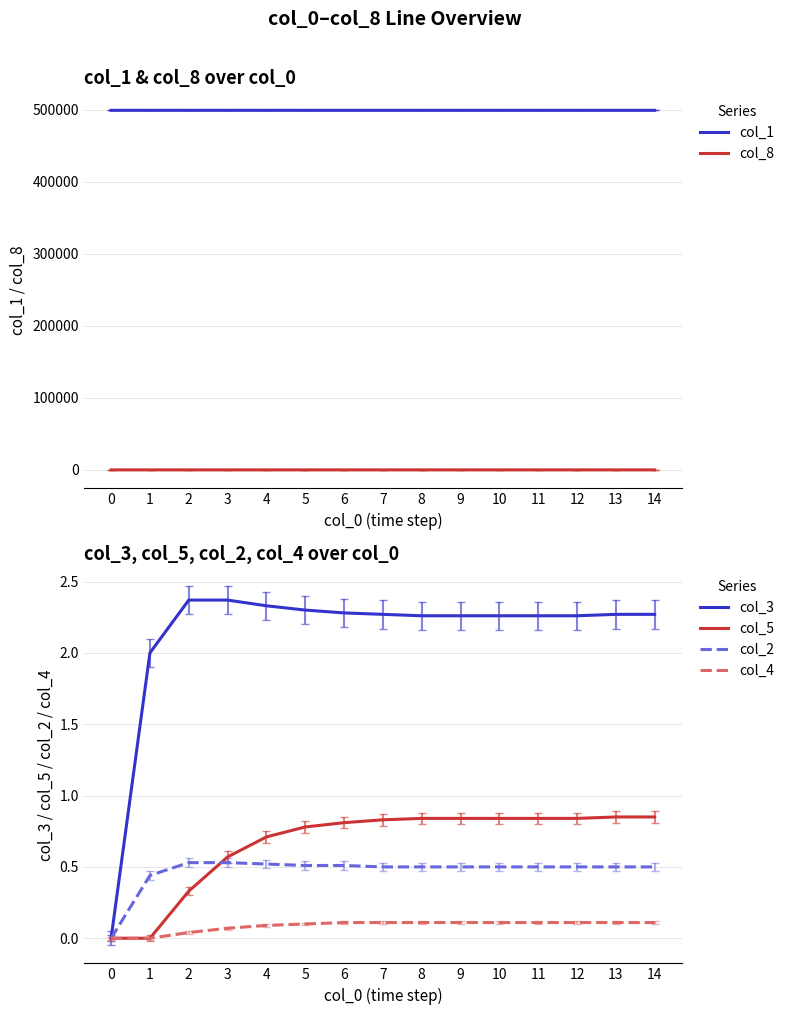

At which category is the sum across all series the highest?

13